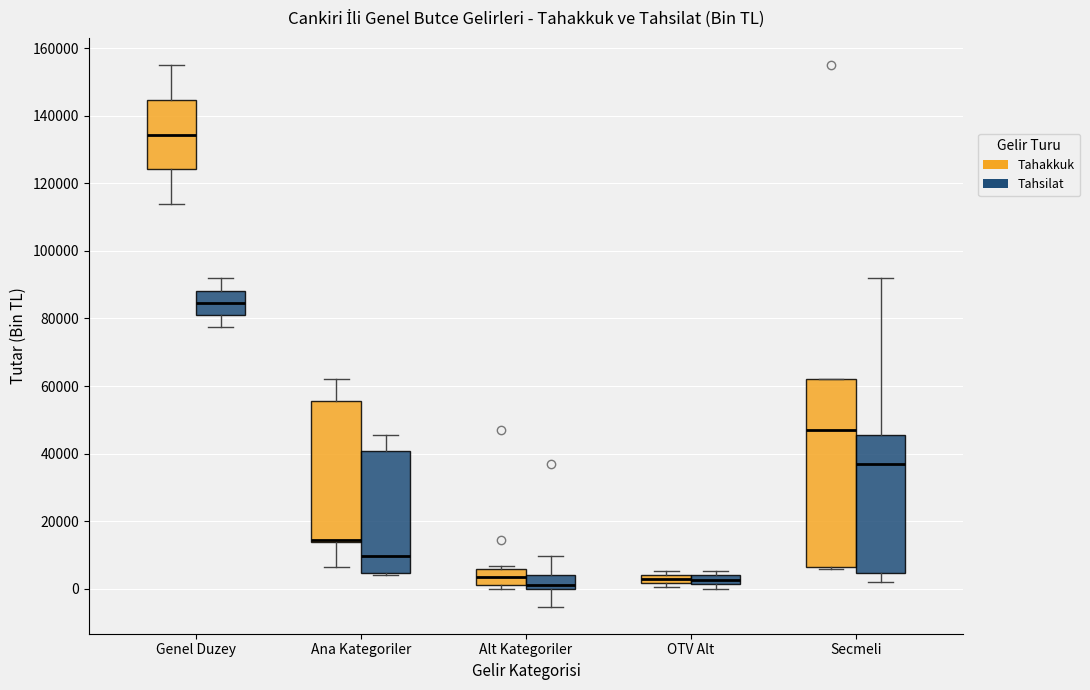

Comparing the boxes themselves (not the whiskers), which one is the tallest?

Secmeli (Tahakkuk)